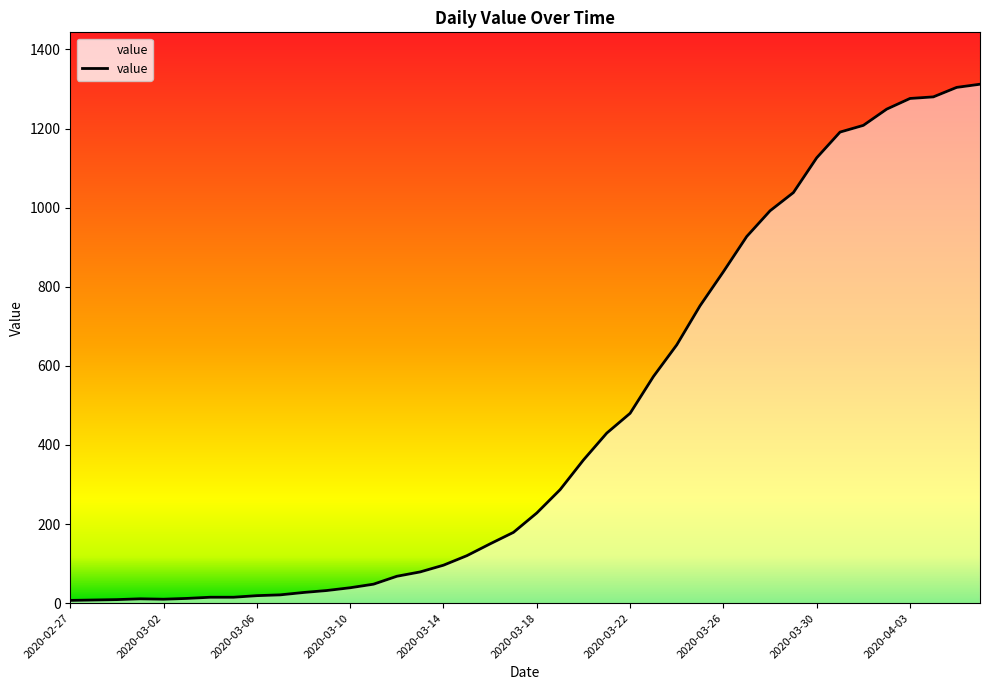

Does the chart have visible grid lines?

No